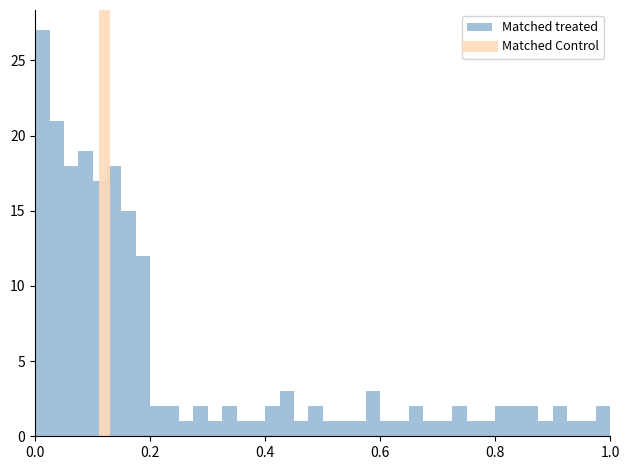

Read against the x-axis, roughly where is the centre of the tallest bar?

0.02